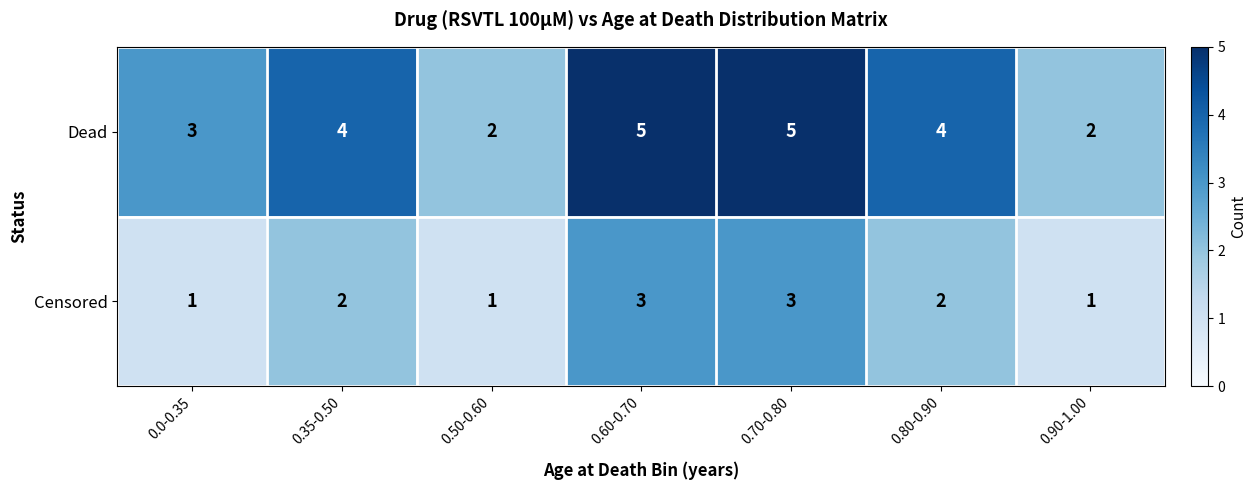

Is it true that Censored equals 2 at 0.50-0.60?

False